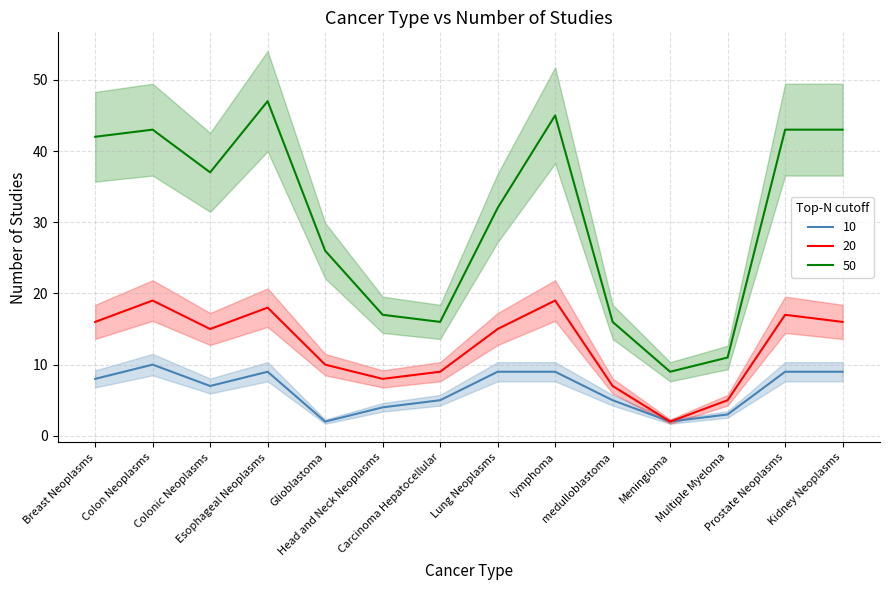

What is the sum of all 20 values?

176